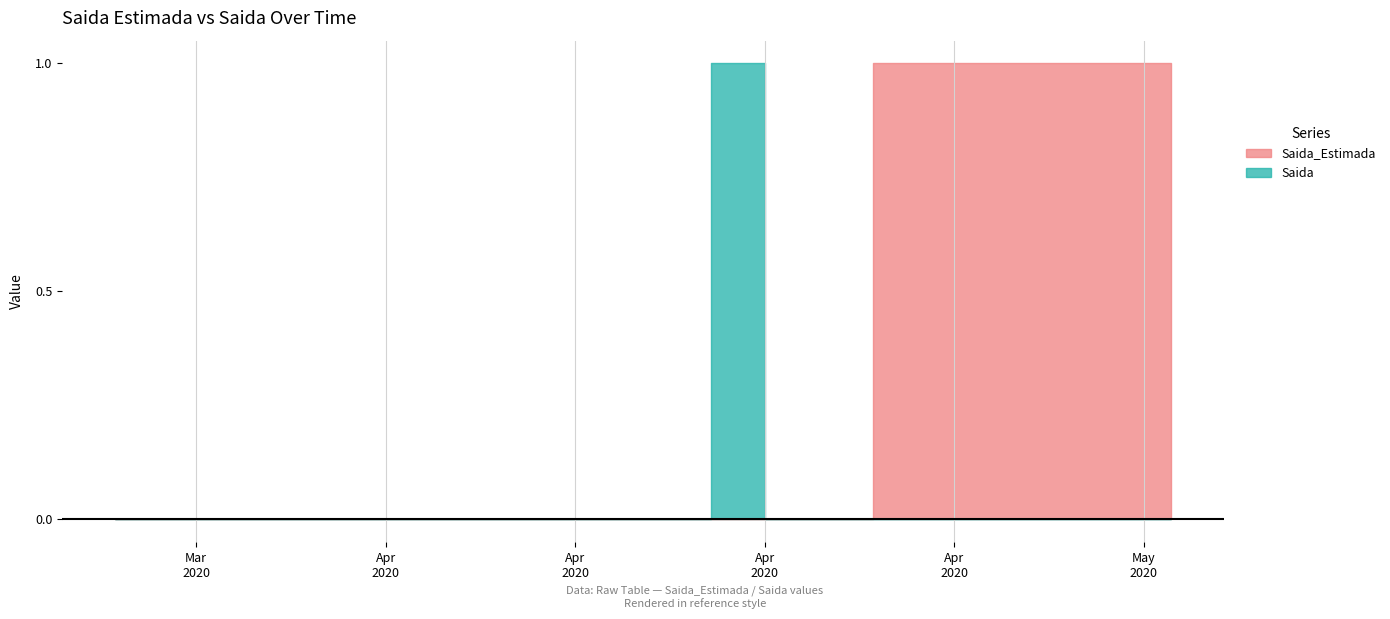

The value of Saida_Estimada at 9 is 1. True or false?

False